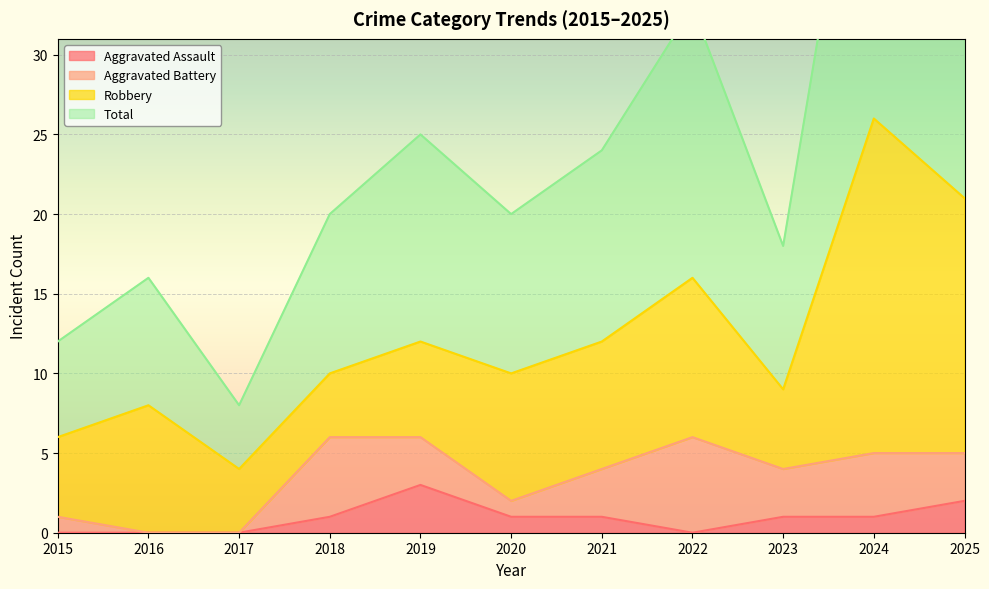

True or false: Total has more than 1 interior local peaks.

True